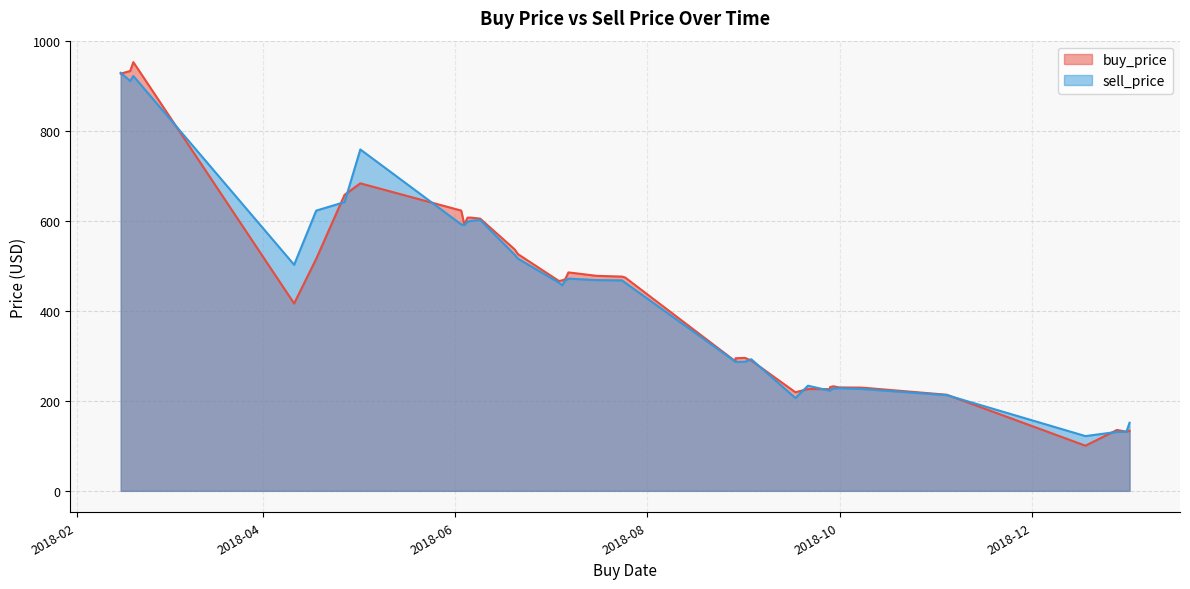

Reading left to right, what are all the values shown in this chart?

buy_price: 2018-12-18=100.4	2018-04-18=515.6	2018-04-11=416.5	2019-01-01=133.6	2018-05-02=683.5	2018-09-21=226.3	2018-09-03=289.7	2018-02-15=927.4	2018-06-04=591.5	2018-12-31=131.4	2018-08-29=287.8	2018-11-04=213.7	2018-06-09=605.1	2018-07-06=470.5	2018-10-01=229.9	2018-07-04=466.5	2018-06-06=607.4	2018-10-08=229.5	2018-06-05=607.2	2018-09-28=226.2	2018-07-24=476.3	2018-06-21=526.2	2018-07-16=477.9	2018-09-29=232.4	2018-06-20=536.5	2018-07-05=467.9	2018-02-18=933.2	2018-07-25=474.2	2018-04-27=658.0	2018-08-29=294.8	2018-07-07=485.6	2018-09-28=230.6	2018-09-01=295.5	2018-12-28=135.3	2018-02-19=953.0	2018-06-03=623.0	2018-09-17=219.1
sell_price: 2018-12-18=121.7	2018-04-18=622.9	2018-04-11=502.6	2019-01-01=151.4	2018-05-02=758.9	2018-09-21=233.7	2018-09-03=292.5	2018-02-15=929.2	2018-06-04=591.0	2018-12-31=131.3	2018-08-29=286.9	2018-11-04=212.8	2018-06-09=602.3	2018-07-06=467.6	2018-10-01=228.1	2018-07-04=462.8	2018-06-06=600.1	2018-10-08=226.5	2018-06-05=598.3	2018-09-28=222.5	2018-07-24=467.8	2018-06-21=516.2	2018-07-16=468.4	2018-09-29=227.7	2018-06-20=524.4	2018-07-05=457.0	2018-02-18=911.0	2018-07-25=462.6	2018-04-27=641.9	2018-08-29=286.5	2018-07-07=471.7	2018-09-28=223.9	2018-09-01=286.9	2018-12-28=131.0	2018-02-19=922.2	2018-06-03=592.3	2018-09-17=206.3